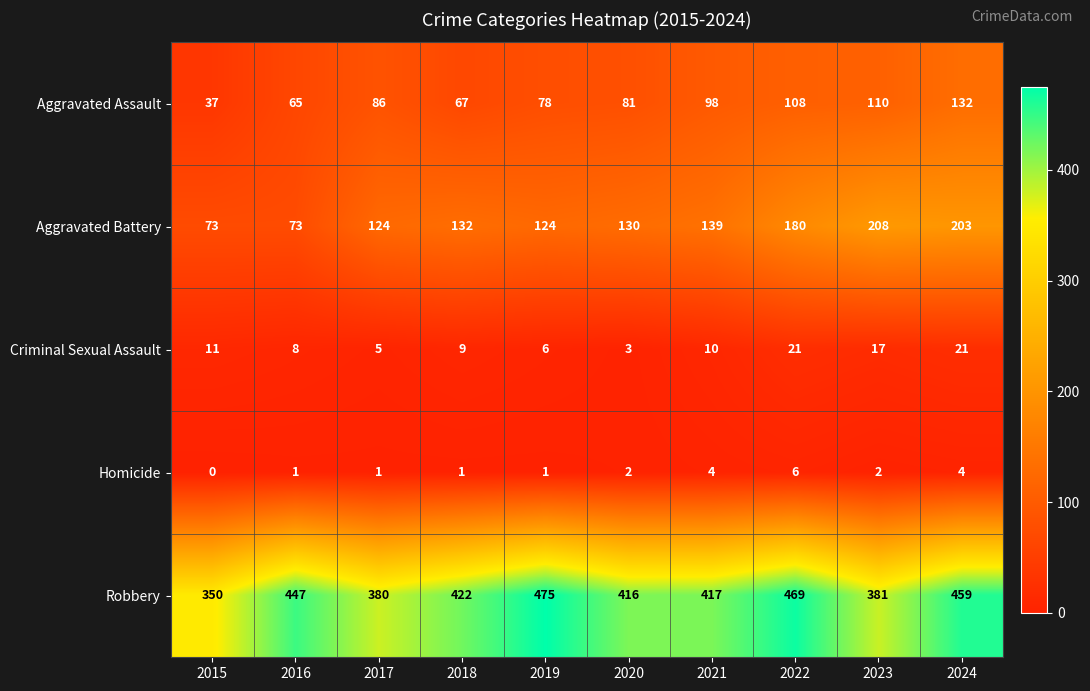

At which category is the sum across all series the highest?

2024